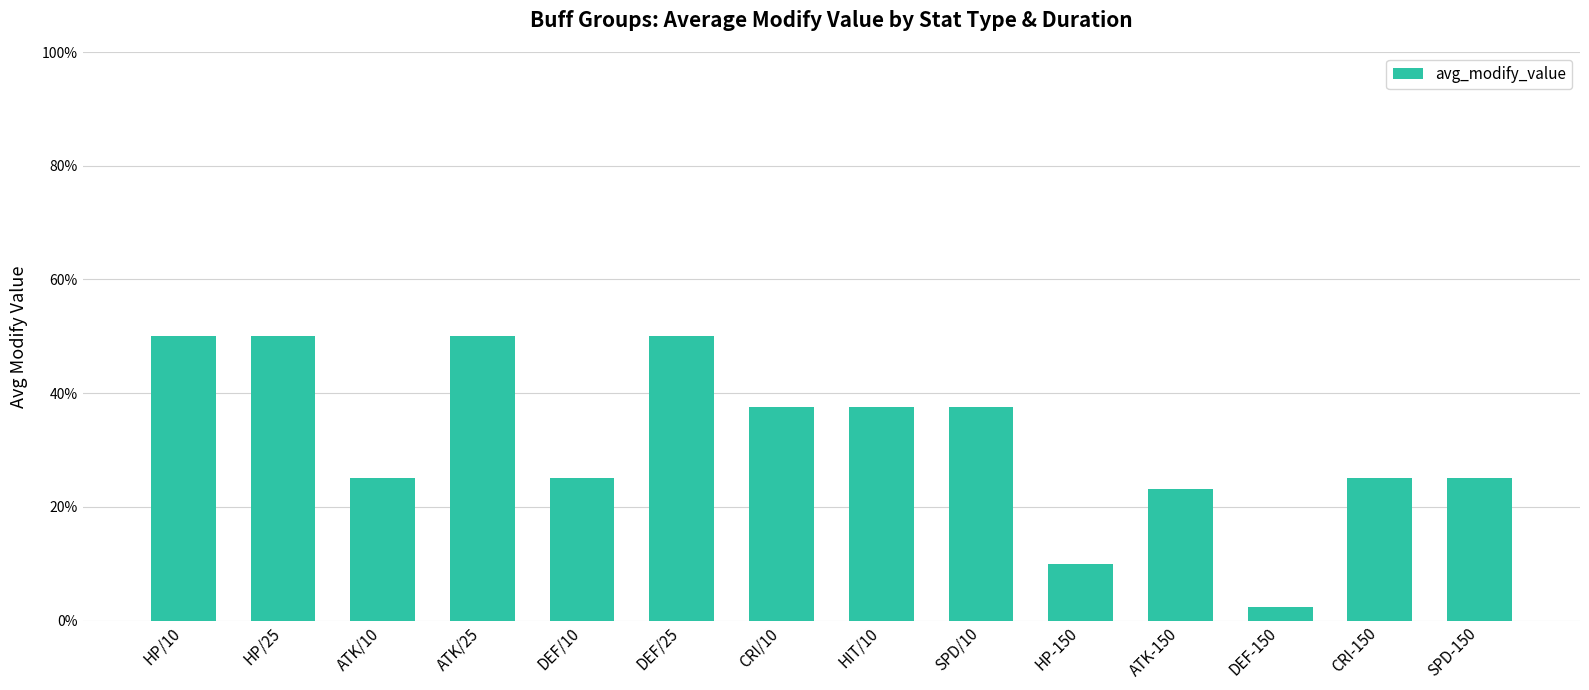

What is the smallest value displayed?

2.3